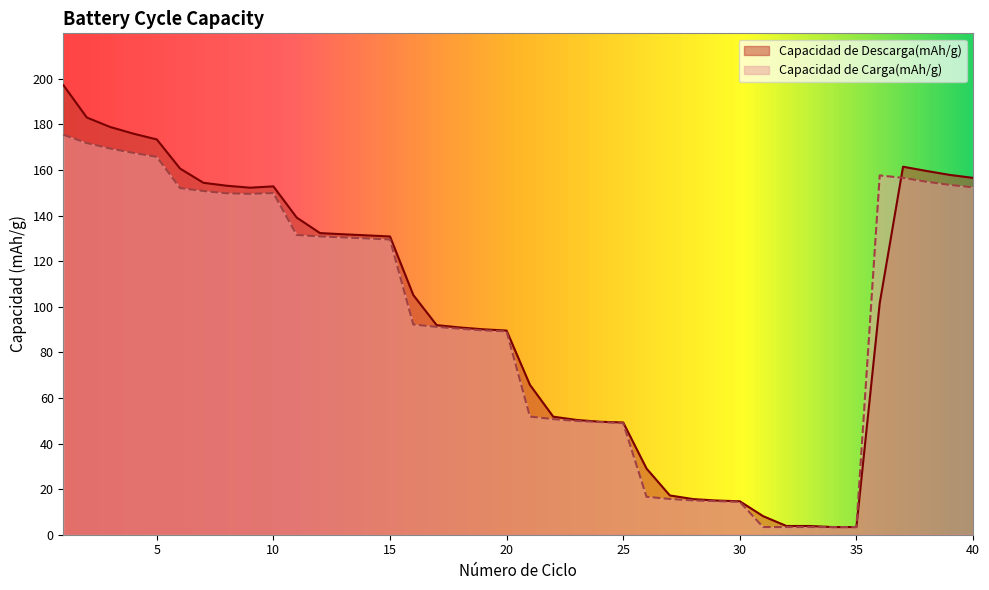

Which category has the highest value across all series?

1